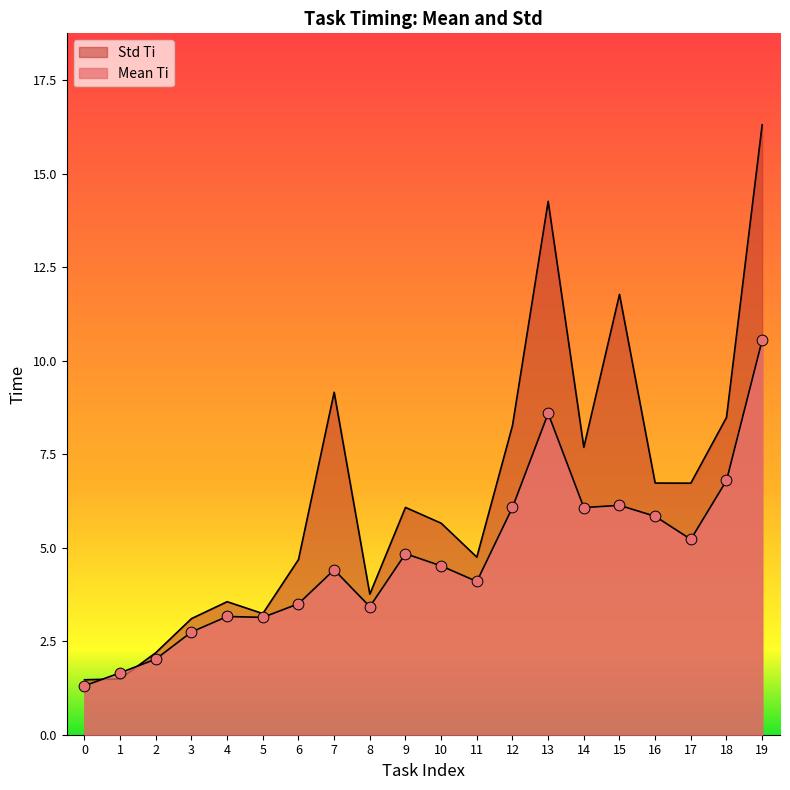

Is the value of Std Ti at 16 greater than the value of Mean Ti at 2?

Yes